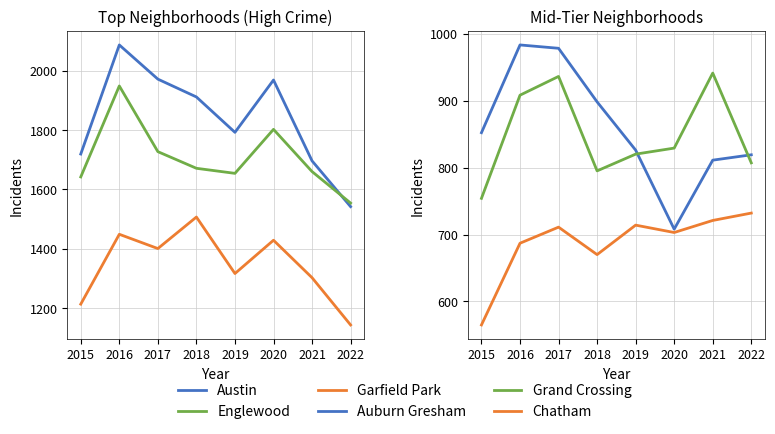

Reading right to left, transcribe all the data shown in this chart.

Austin: 1542	1696	1968	1792	1911	1971	2086	1719
Englewood: 1554	1660	1802	1654	1671	1727	1948	1642
Garfield Park: 1144	1303	1429	1317	1507	1401	1449	1214
Auburn Gresham: 819	811	708	826	898	978	983	852
Grand Crossing: 807	941	829	820	795	936	908	754
Chatham: 732	721	703	714	670	711	687	565